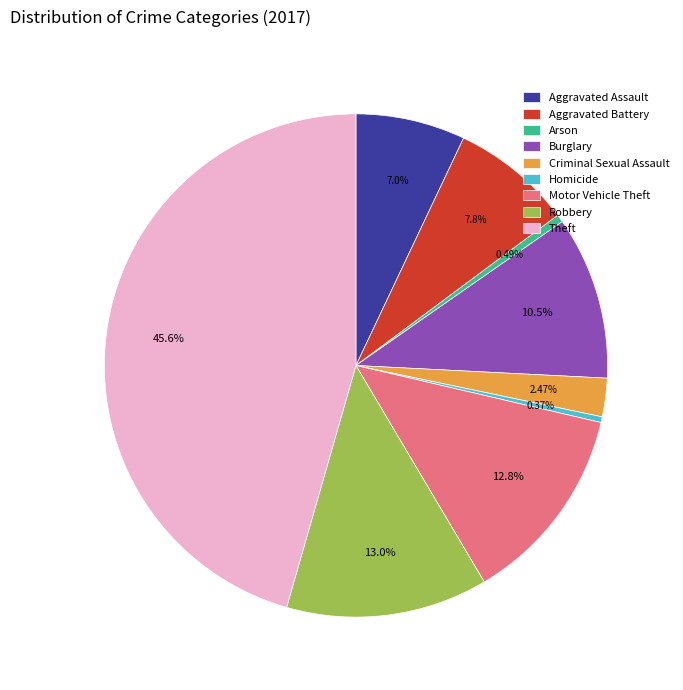

To the nearest percent, what is the difference between the largest and smallest slice percentages?

45%